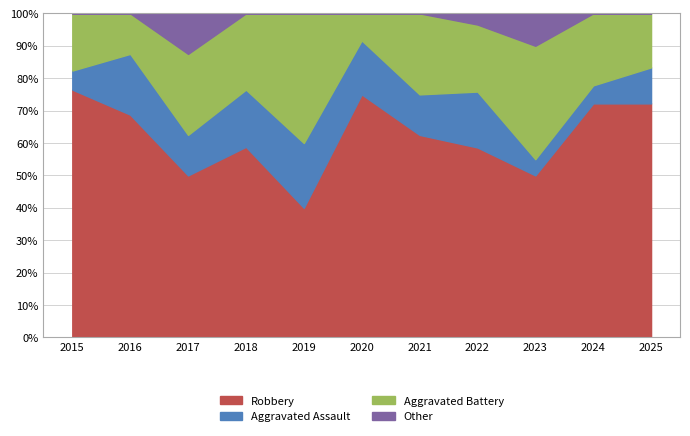

What is the maximum value for Robbery?

76.5